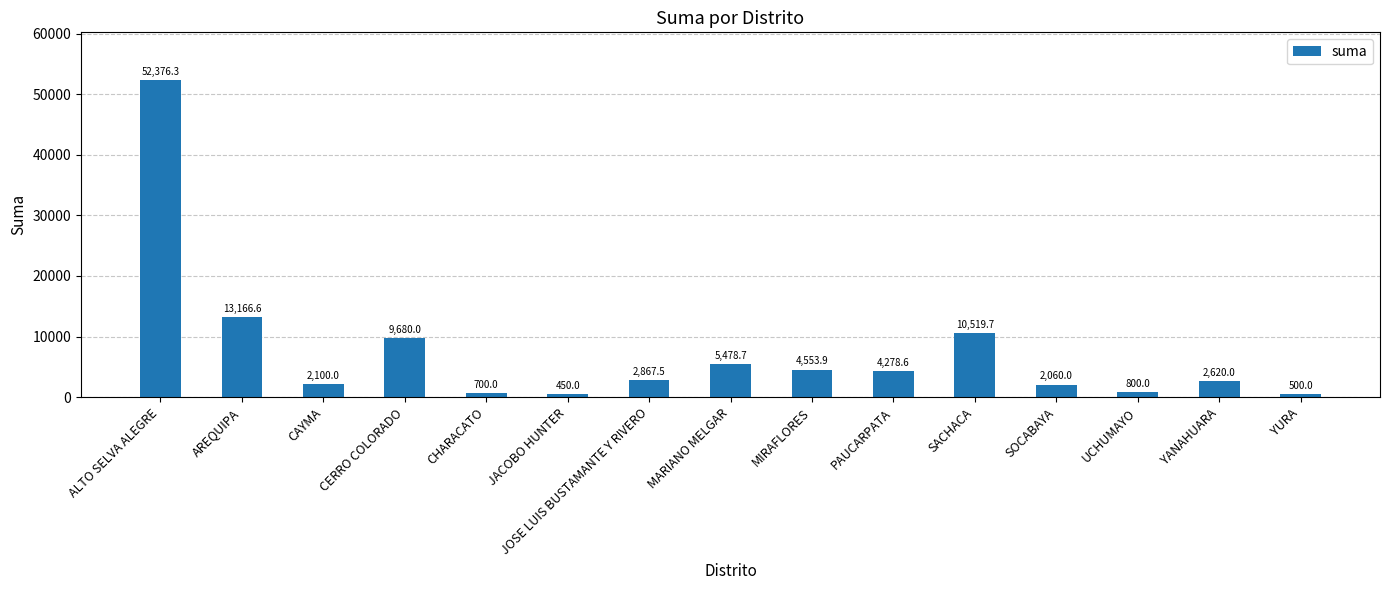

The chart shows a value of 2060.0 at SOCABAYA. True or false?

True